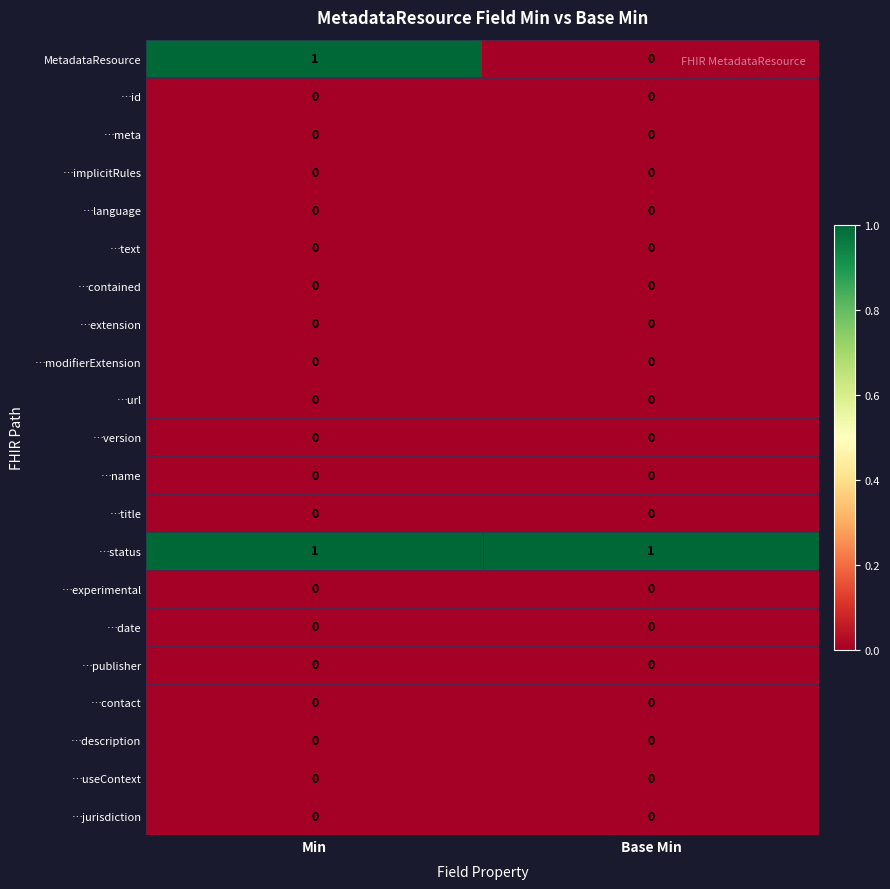

At how many categories does at least one series exceed 0?

2